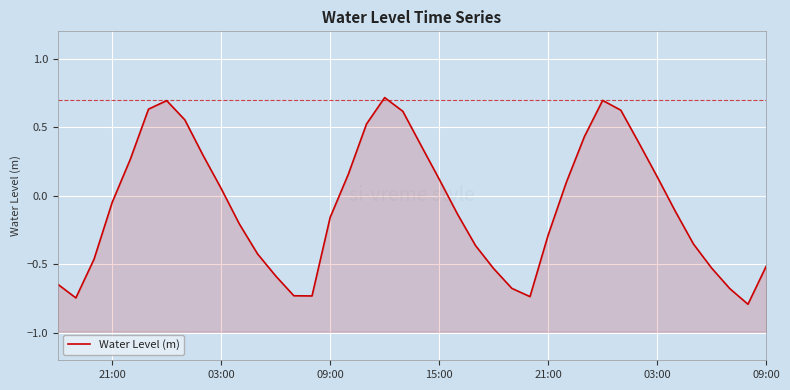

Reading left to right, list all the values displayed in this chart.

-0.6	-0.7	-0.5	-0.0	0.3	0.6	0.7	0.6	0.3	0.1	-0.2	-0.4	-0.6	-0.7	-0.7	-0.2	0.2	0.5	0.7	0.6	0.4	0.1	-0.1	-0.4	-0.5	-0.7	-0.7	-0.3	0.1	0.4	0.7	0.6	0.4	0.1	-0.1	-0.4	-0.5	-0.7	-0.8	-0.5